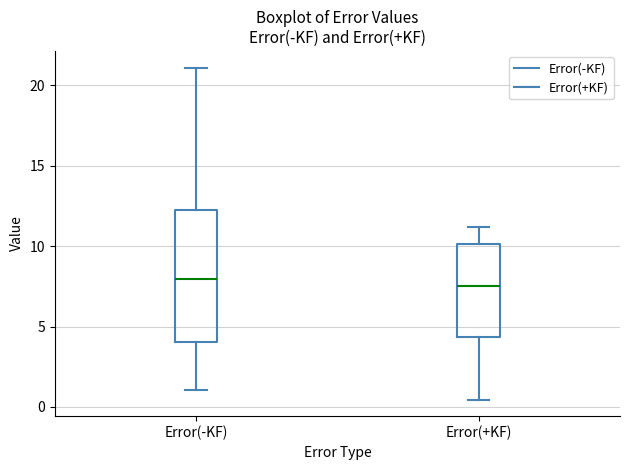

Where does the median line of the box for Error(-KF) sit on the y-axis? The values are not printed on the chart, so give them approximately, as read against the axis.

8.0